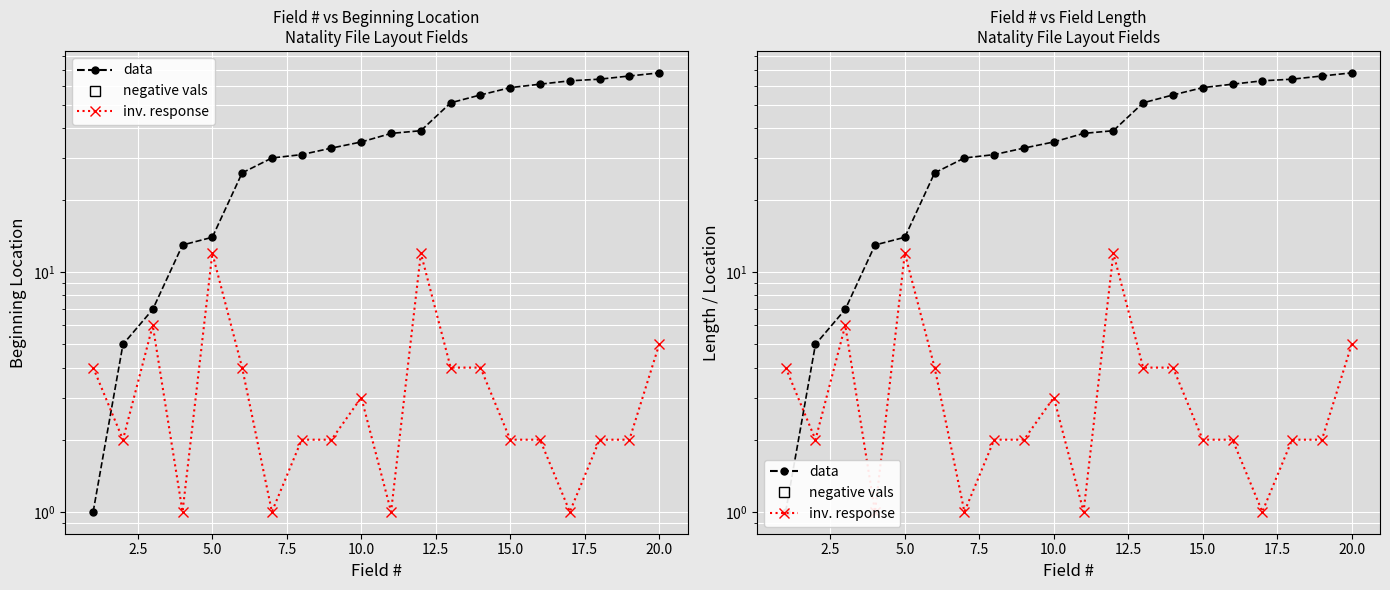

How many intersections are there between data and inv. response?

1